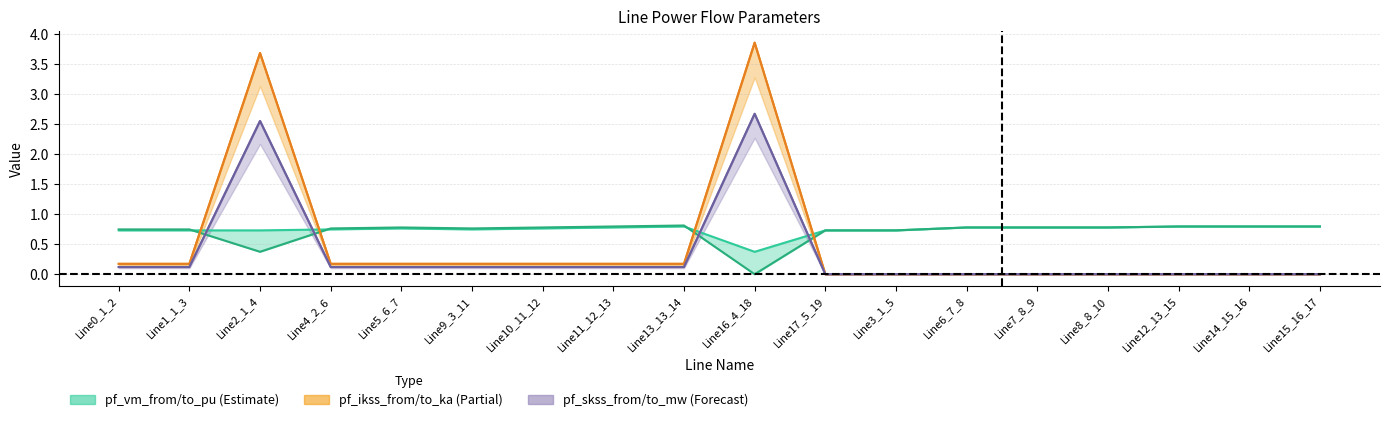

What is the approximate value of pf_vm_from_pu at Line11_12_13?

0.8